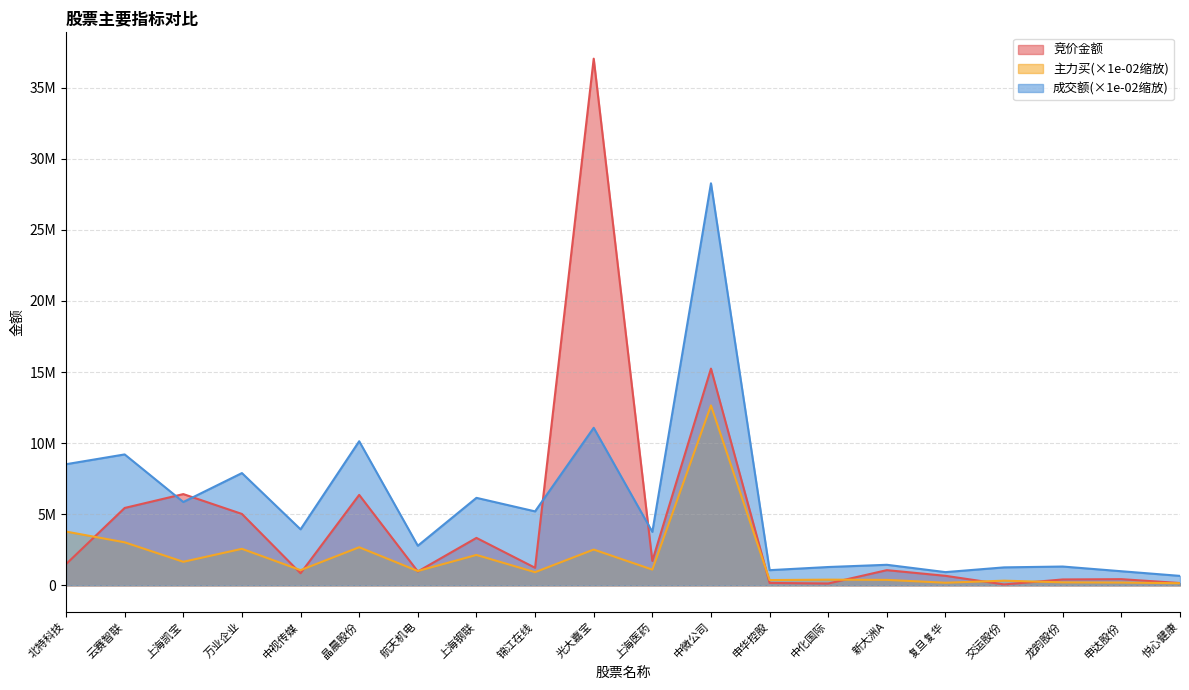

How many lines are shown in the chart?

3